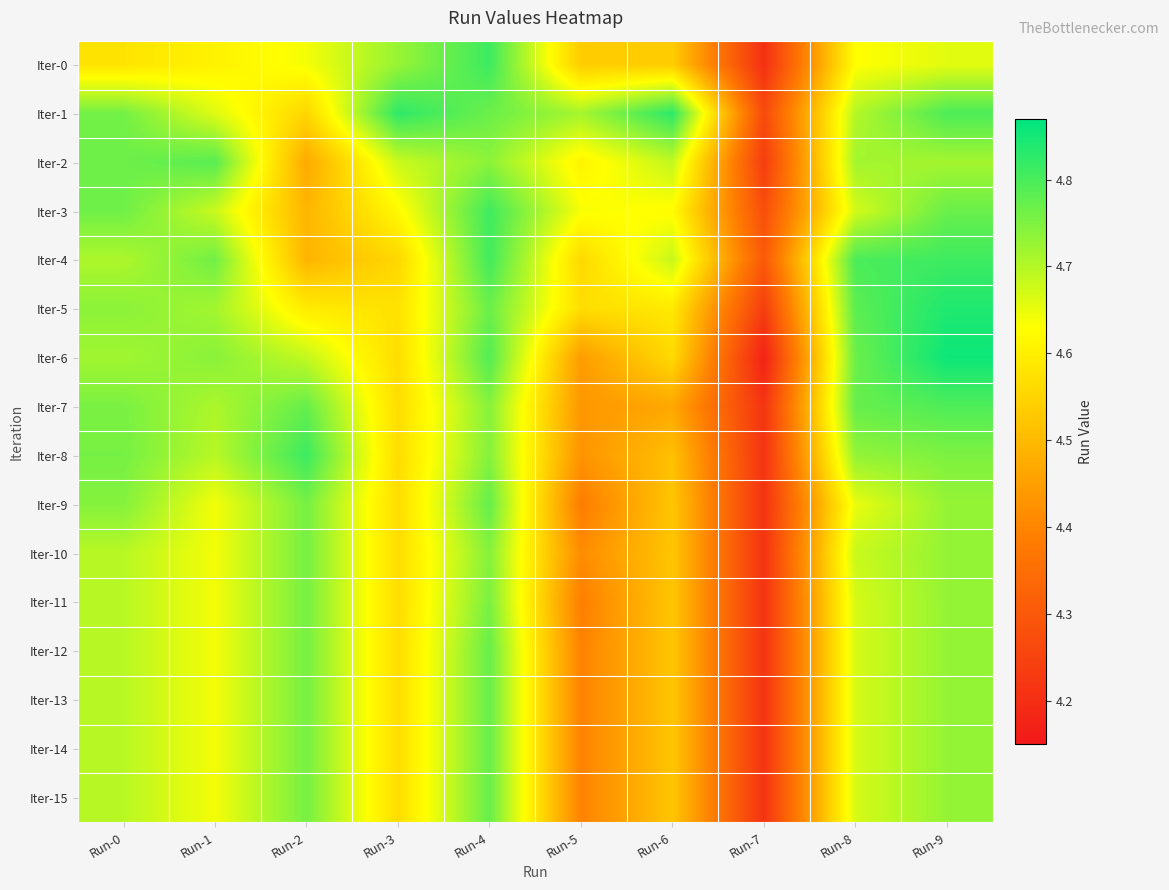

Reading left to right, extract all data points from this chart.

Iter-0: Run-0=4.6	Run-1=4.6	Run-2=4.6	Run-3=4.7	Run-4=4.8	Run-5=4.5	Run-6=4.5	Run-7=4.2	Run-8=4.6	Run-9=4.7
Iter-1: Run-0=4.8	Run-1=4.7	Run-2=4.6	Run-3=4.8	Run-4=4.8	Run-5=4.7	Run-6=4.8	Run-7=4.3	Run-8=4.7	Run-9=4.8
Iter-2: Run-0=4.8	Run-1=4.8	Run-2=4.5	Run-3=4.7	Run-4=4.7	Run-5=4.6	Run-6=4.7	Run-7=4.2	Run-8=4.7	Run-9=4.7
Iter-3: Run-0=4.8	Run-1=4.7	Run-2=4.5	Run-3=4.6	Run-4=4.8	Run-5=4.6	Run-6=4.6	Run-7=4.3	Run-8=4.7	Run-9=4.8
Iter-4: Run-0=4.7	Run-1=4.8	Run-2=4.5	Run-3=4.6	Run-4=4.8	Run-5=4.6	Run-6=4.7	Run-7=4.3	Run-8=4.8	Run-9=4.8
Iter-5: Run-0=4.7	Run-1=4.7	Run-2=4.6	Run-3=4.6	Run-4=4.8	Run-5=4.6	Run-6=4.6	Run-7=4.2	Run-8=4.8	Run-9=4.8
Iter-6: Run-0=4.7	Run-1=4.7	Run-2=4.7	Run-3=4.6	Run-4=4.8	Run-5=4.4	Run-6=4.6	Run-7=4.2	Run-8=4.8	Run-9=4.9
Iter-7: Run-0=4.8	Run-1=4.7	Run-2=4.8	Run-3=4.6	Run-4=4.7	Run-5=4.4	Run-6=4.5	Run-7=4.2	Run-8=4.8	Run-9=4.8
Iter-8: Run-0=4.8	Run-1=4.7	Run-2=4.8	Run-3=4.6	Run-4=4.7	Run-5=4.4	Run-6=4.5	Run-7=4.2	Run-8=4.7	Run-9=4.8
Iter-9: Run-0=4.7	Run-1=4.6	Run-2=4.8	Run-3=4.6	Run-4=4.8	Run-5=4.4	Run-6=4.5	Run-7=4.2	Run-8=4.7	Run-9=4.7
Iter-10: Run-0=4.7	Run-1=4.6	Run-2=4.8	Run-3=4.6	Run-4=4.7	Run-5=4.4	Run-6=4.5	Run-7=4.2	Run-8=4.7	Run-9=4.7
Iter-11: Run-0=4.7	Run-1=4.6	Run-2=4.8	Run-3=4.6	Run-4=4.8	Run-5=4.4	Run-6=4.5	Run-7=4.2	Run-8=4.7	Run-9=4.7
Iter-12: Run-0=4.7	Run-1=4.6	Run-2=4.8	Run-3=4.6	Run-4=4.8	Run-5=4.4	Run-6=4.5	Run-7=4.2	Run-8=4.7	Run-9=4.7
Iter-13: Run-0=4.7	Run-1=4.6	Run-2=4.8	Run-3=4.6	Run-4=4.8	Run-5=4.4	Run-6=4.5	Run-7=4.2	Run-8=4.7	Run-9=4.7
Iter-14: Run-0=4.7	Run-1=4.6	Run-2=4.8	Run-3=4.6	Run-4=4.8	Run-5=4.4	Run-6=4.5	Run-7=4.2	Run-8=4.7	Run-9=4.7
Iter-15: Run-0=4.7	Run-1=4.6	Run-2=4.8	Run-3=4.6	Run-4=4.8	Run-5=4.4	Run-6=4.5	Run-7=4.2	Run-8=4.7	Run-9=4.7